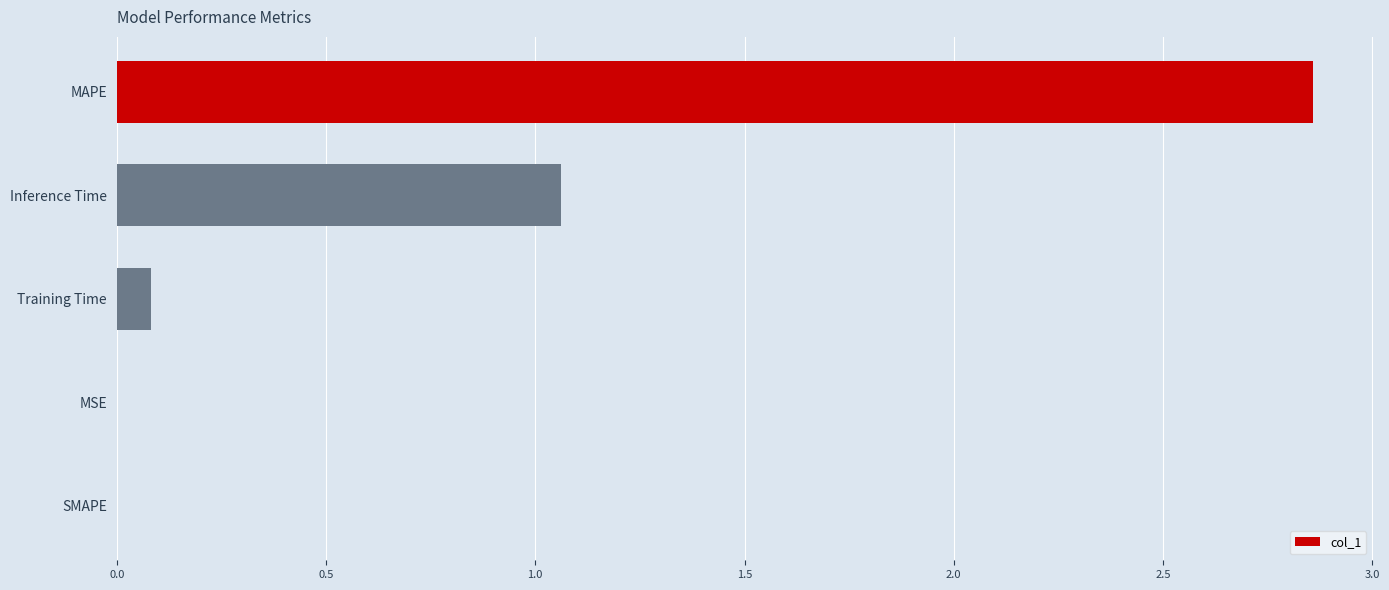

Between Training Time and Inference Time, which is larger?

Inference Time